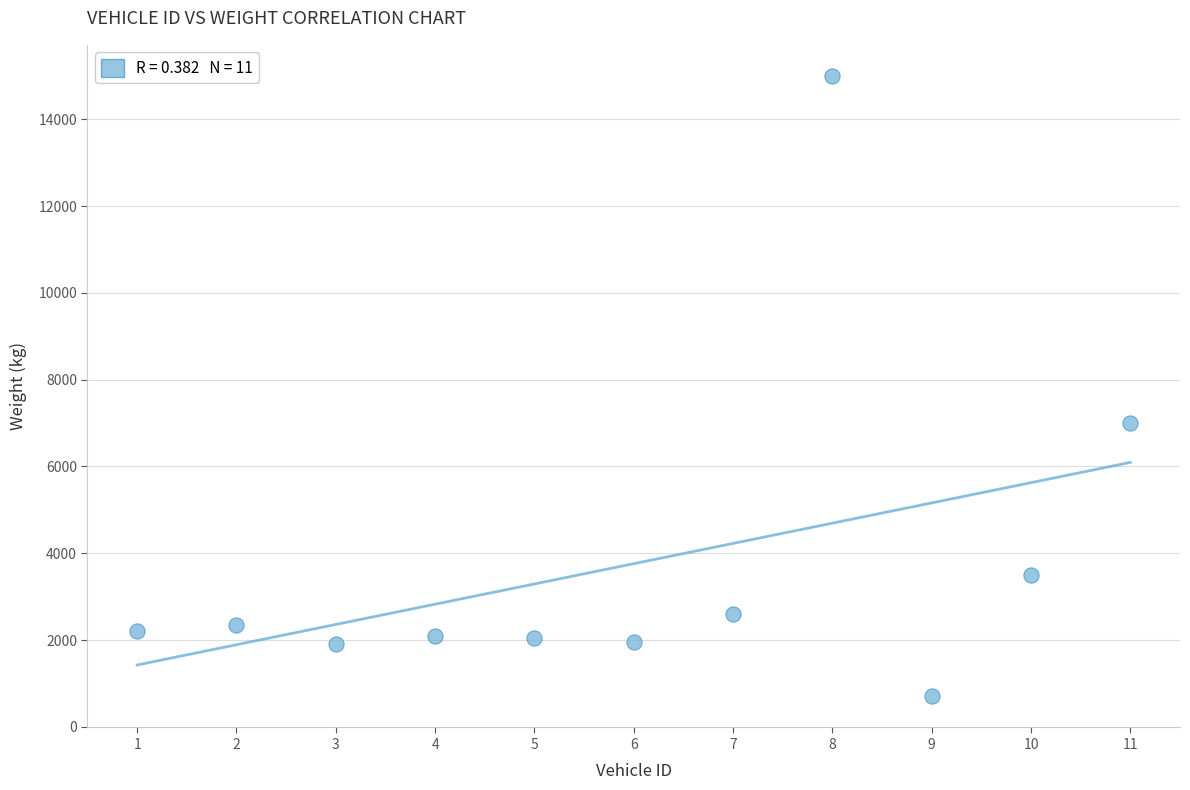

What Y value in the scatter plot is closest to 7850?

7000